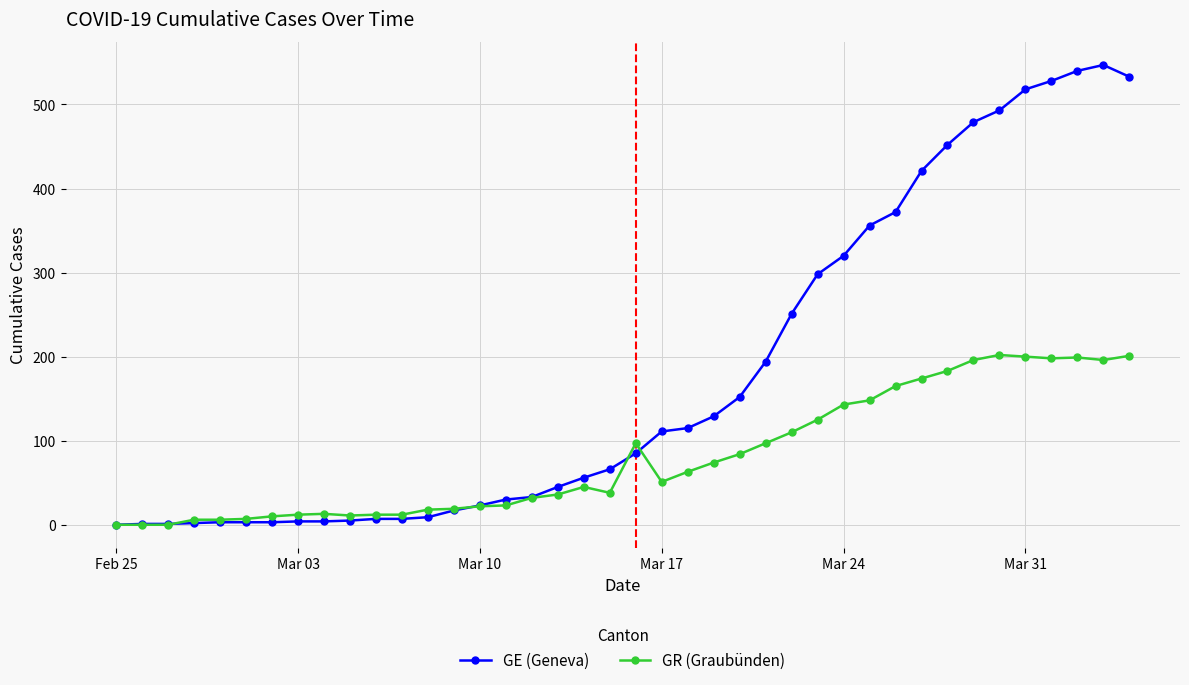

Count the number of categories in the chart.

40